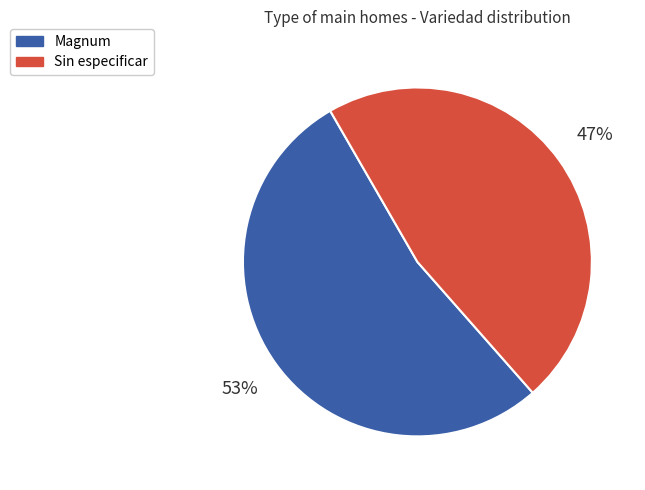

What is the largest slice in the pie chart?

Magnum